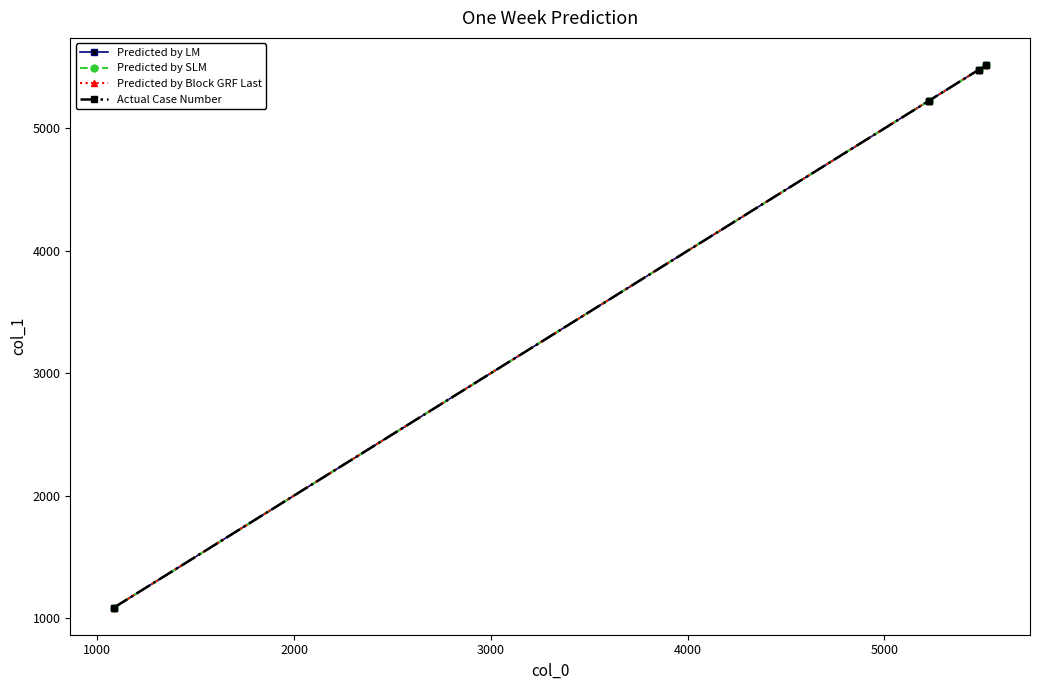

Is this an area chart (filled region under the line)?

No